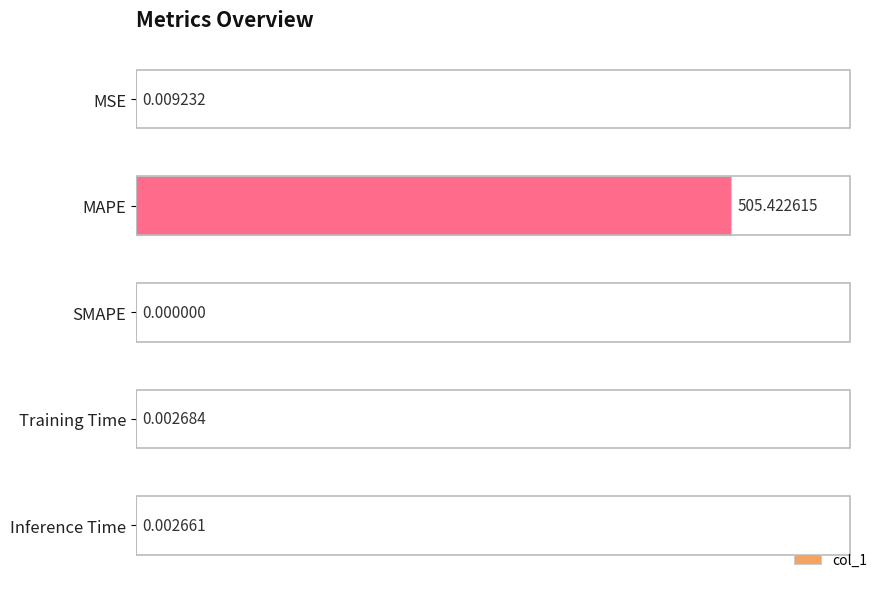

Which category has the highest value across all series?

MAPE